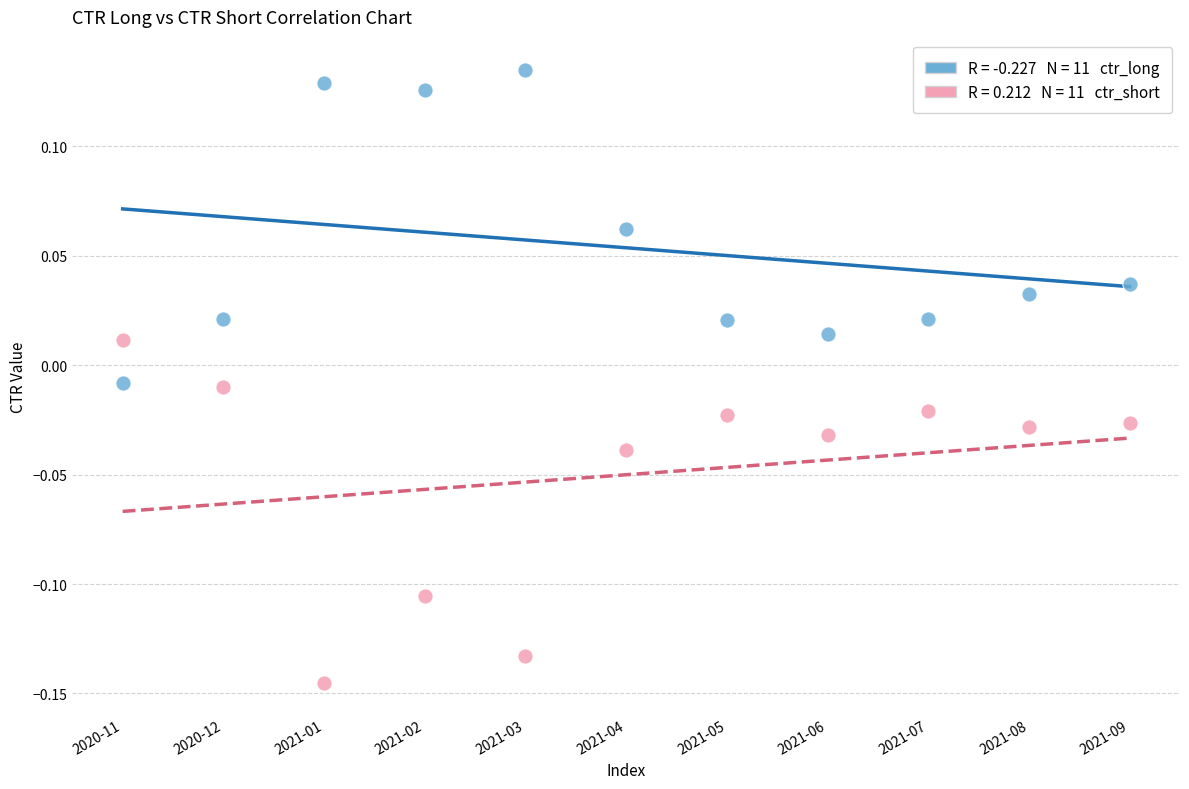

Across all data points, what is the range of Y values (max minus min)?

0.3